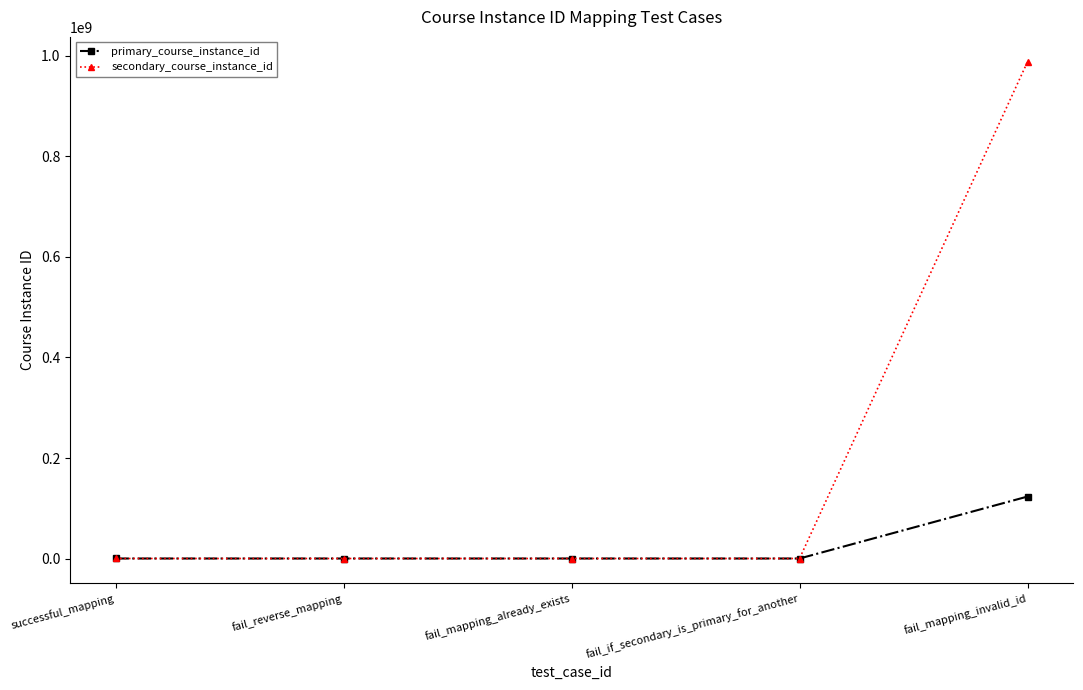

What is the spread (max minus min) of values at fail_mapping_invalid_id?

864197532